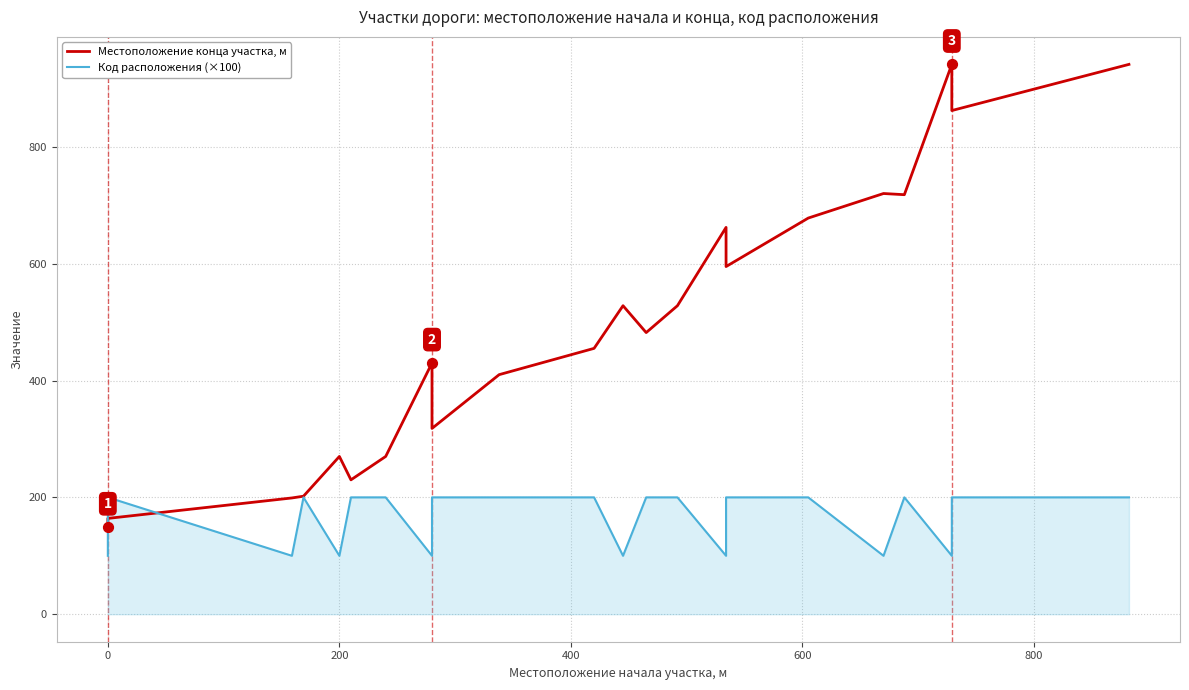

What are all the series names shown in the legend?

Местоположение конца участка, м, Код расположения (×100)